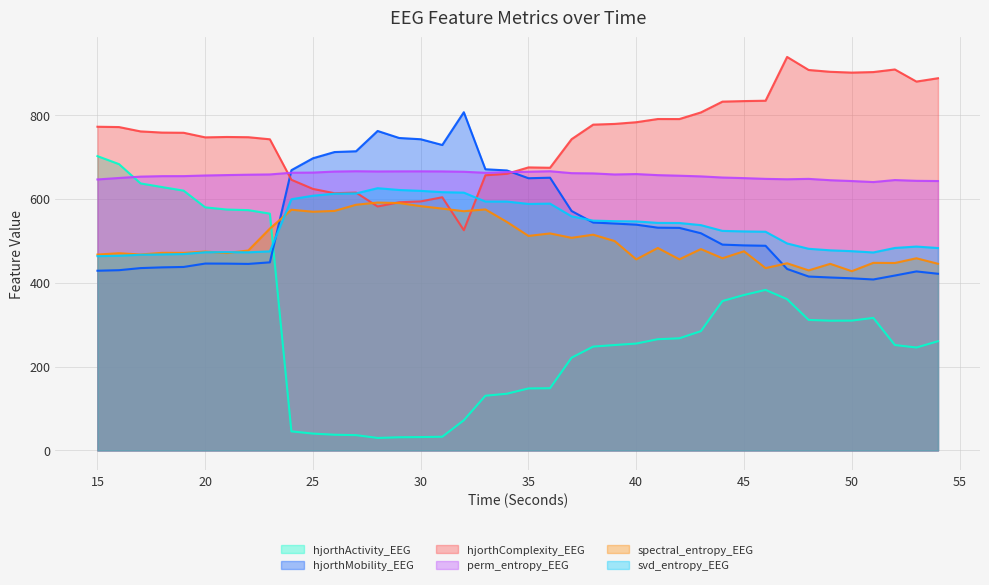

Which category has the highest value in the hjorthComplexity_EEG series?

47